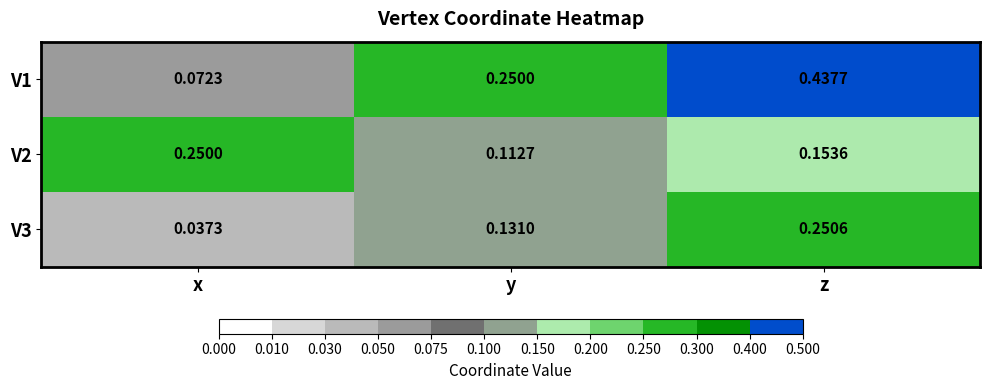

Which label corresponds to the largest value in the chart?

z